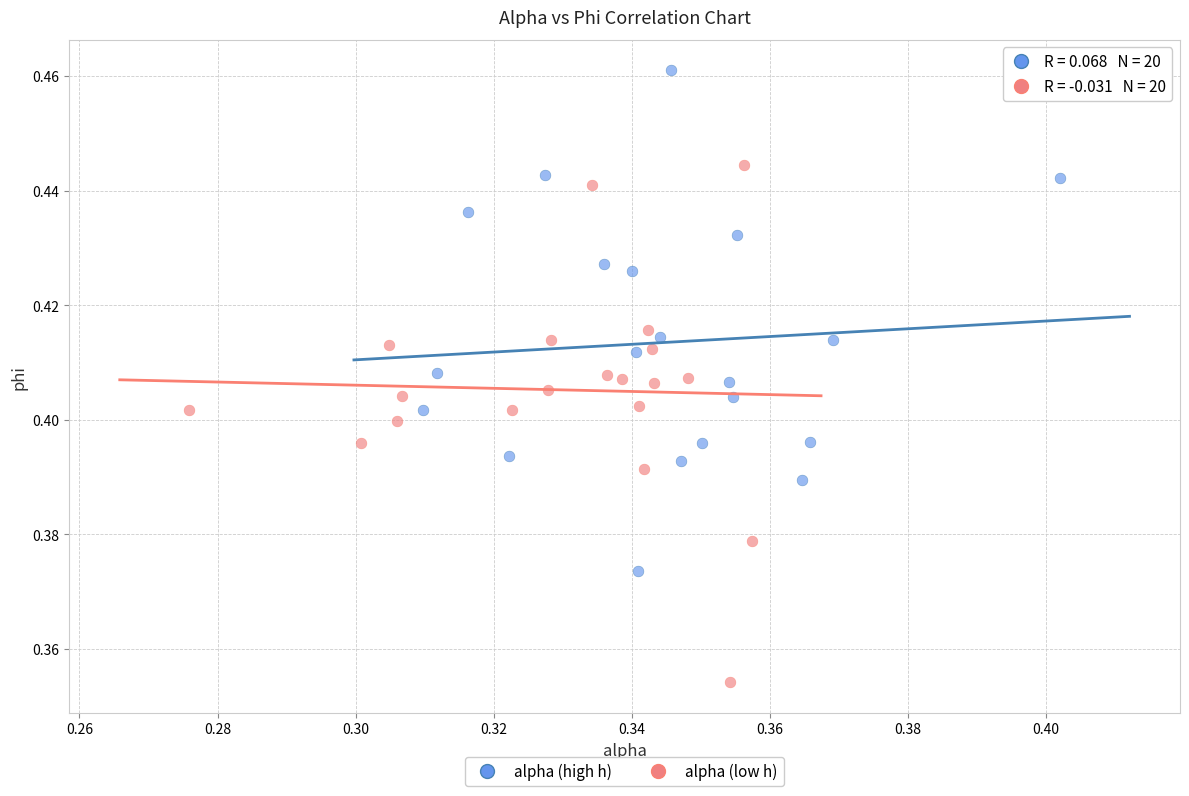

Which series has the largest Y range (max minus min)?

alpha (low h)